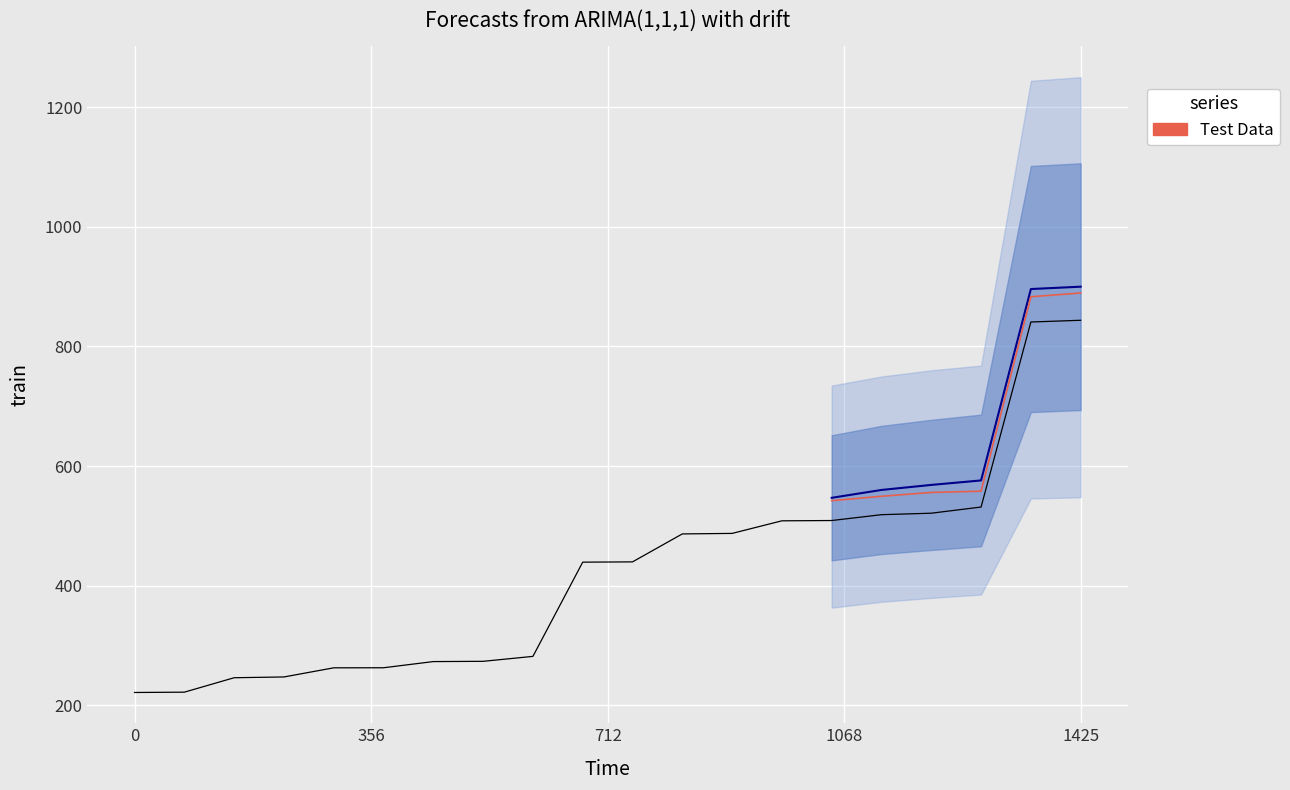

How many lines are shown in the chart?

1